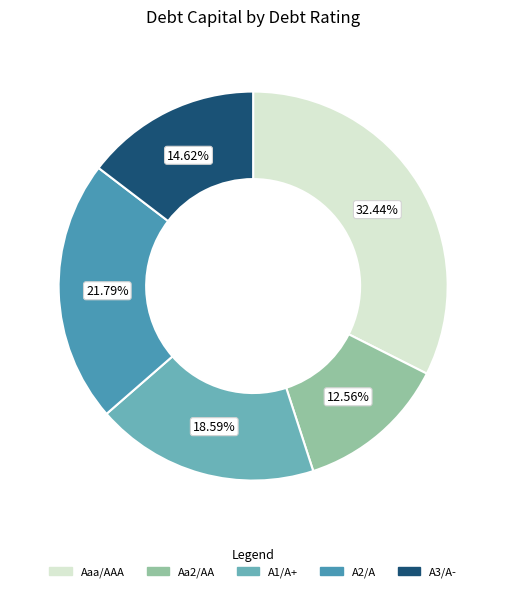

To the nearest percent, what portion does Aa2/AA represent?

13%